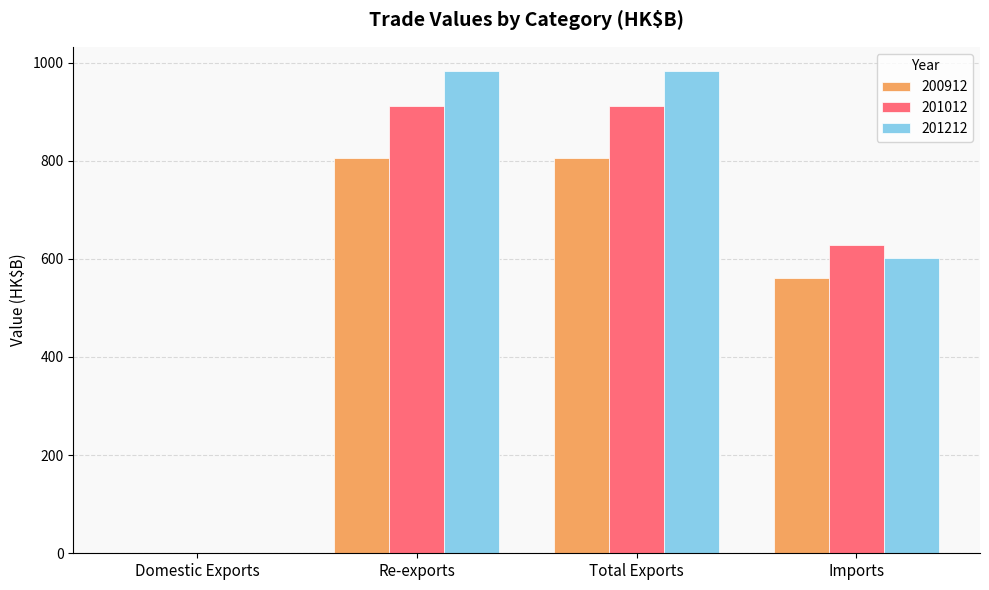

The value of 201212 at Imports is 1019.1. True or false?

False